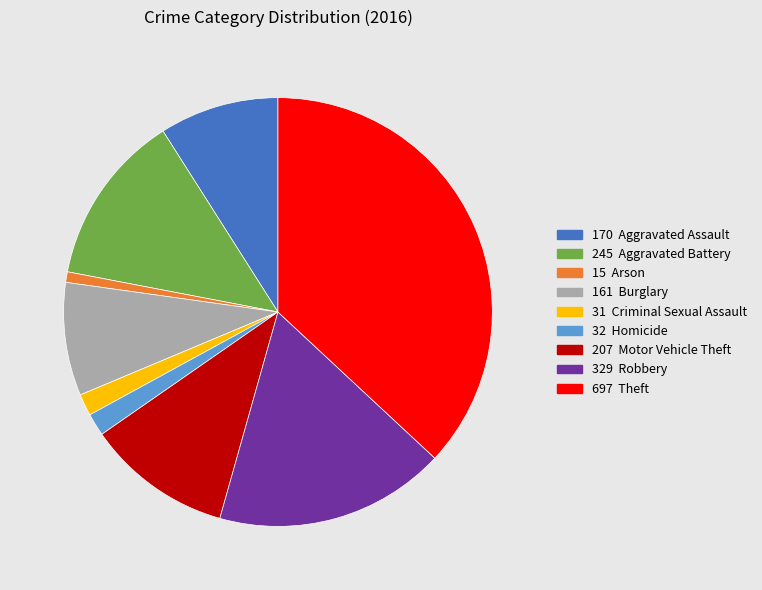

Is there a majority slice in this chart?

No